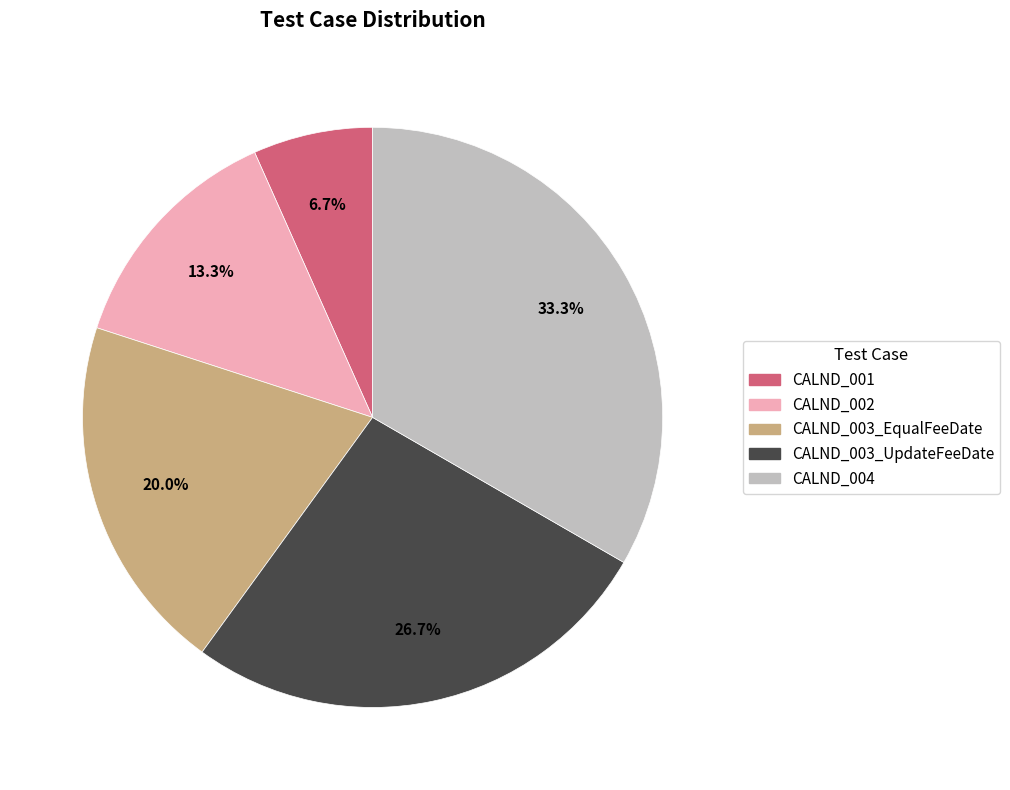

Is it true that CALND_004 is 45% of the pie?

False